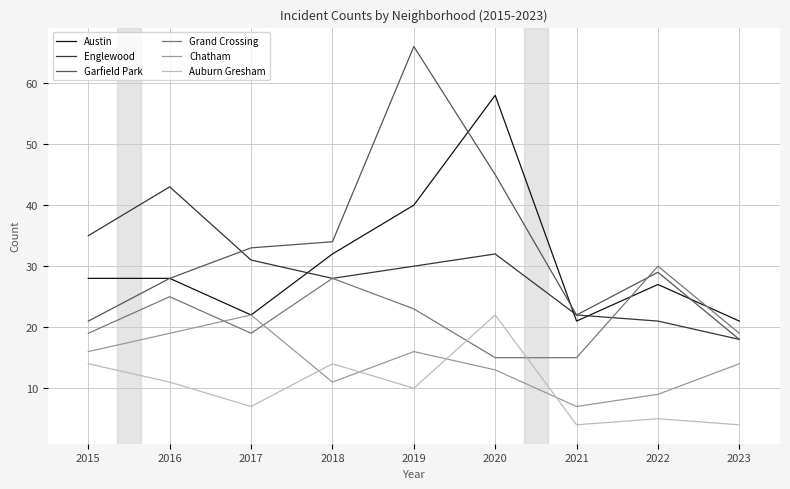

Reading right to left, extract all data points from this chart.

Austin: 21	27	21	58	40	32	22	28	28
Englewood: 18	21	22	32	30	28	31	43	35
Garfield Park: 18	29	22	45	66	34	33	28	21
Grand Crossing: 19	30	15	15	23	28	19	25	19
Chatham: 14	9	7	13	16	11	22	19	16
Auburn Gresham: 4	5	4	22	10	14	7	11	14